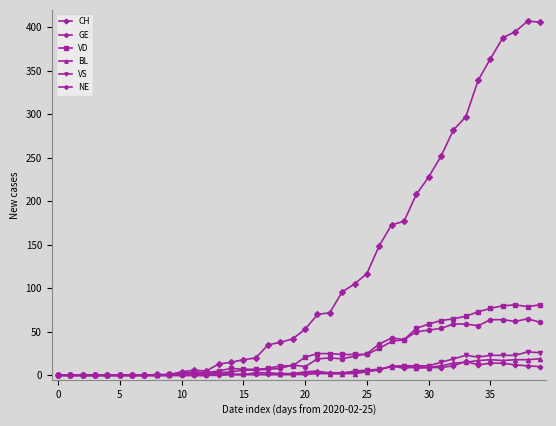

Which series has the widest spread of values?

CH